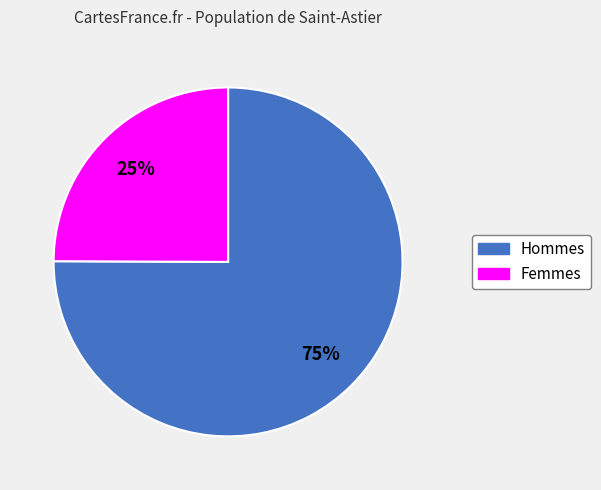

Count the number of slices in the pie.

2